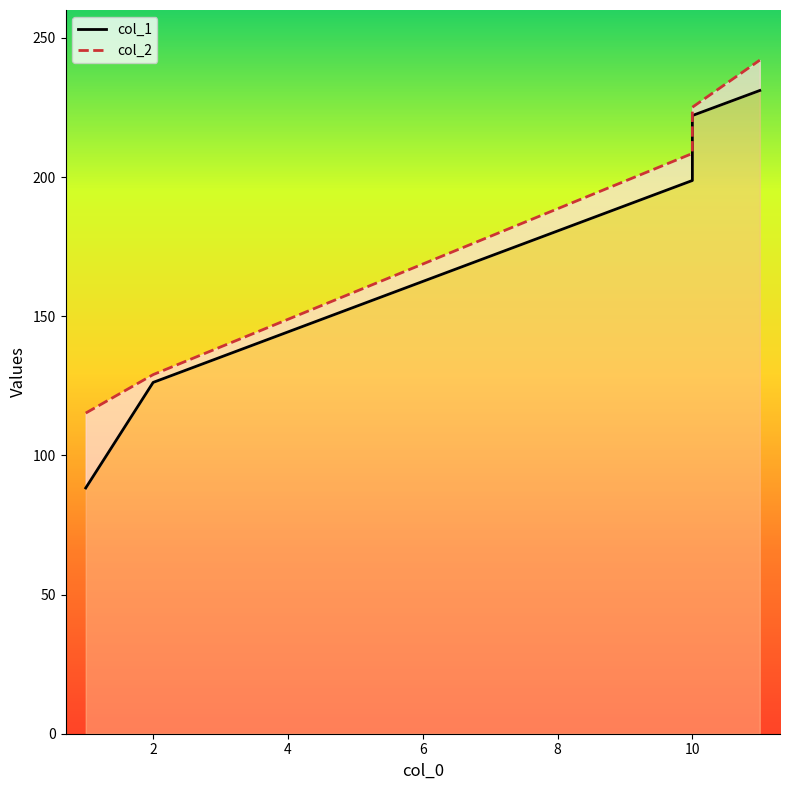

True or false: col_2 and col_1 cross at least once.

False